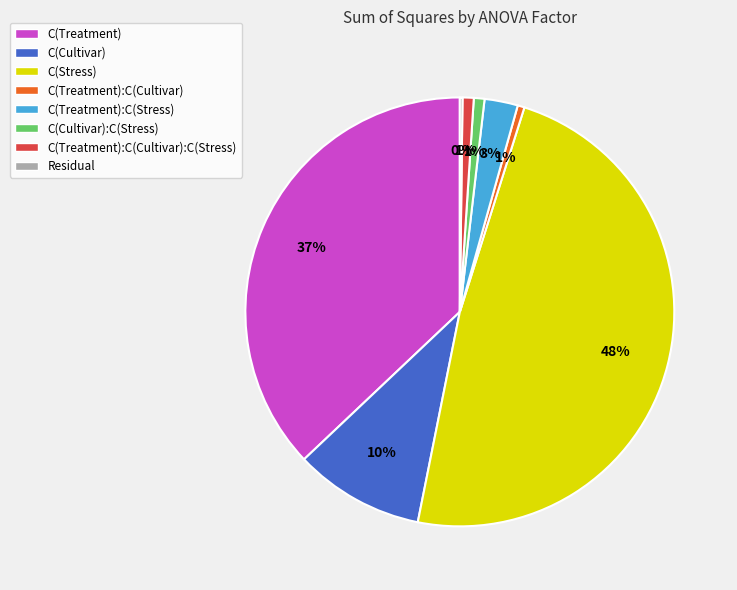

Is there any slice that represents more than half of the pie?

No